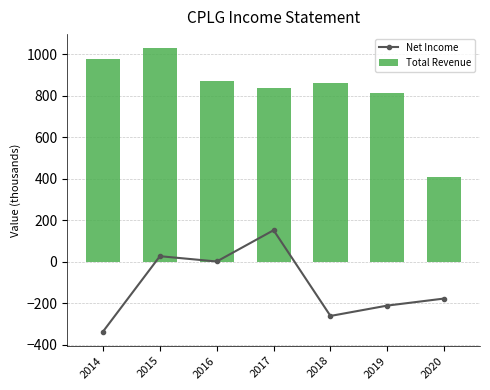

Which series has the largest total across all categories?

Total Revenue